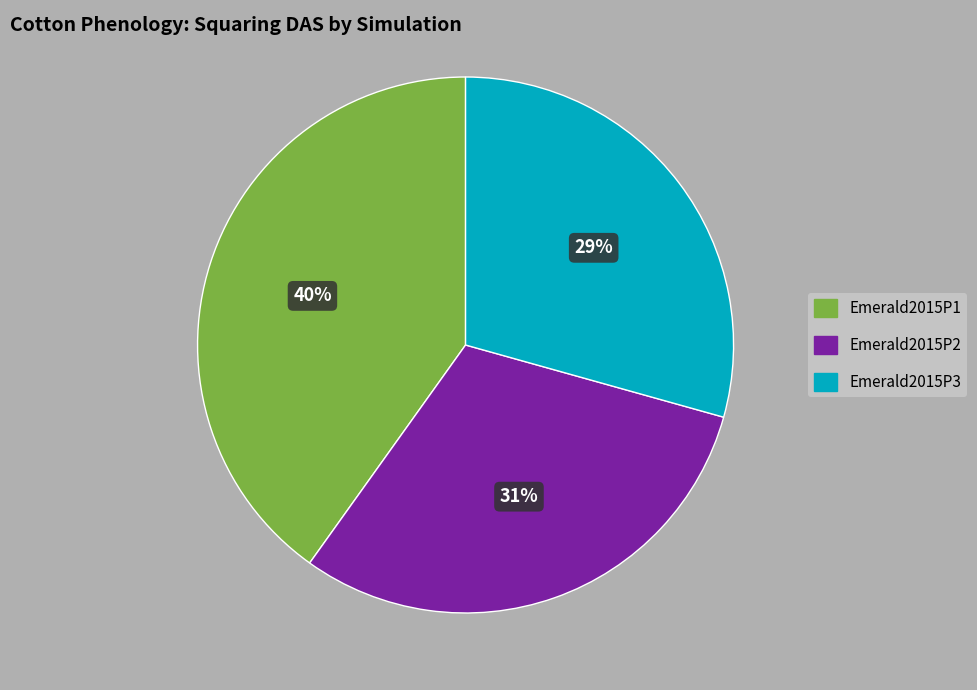

To the nearest percent, what portion does Emerald2015P2 represent?

31%